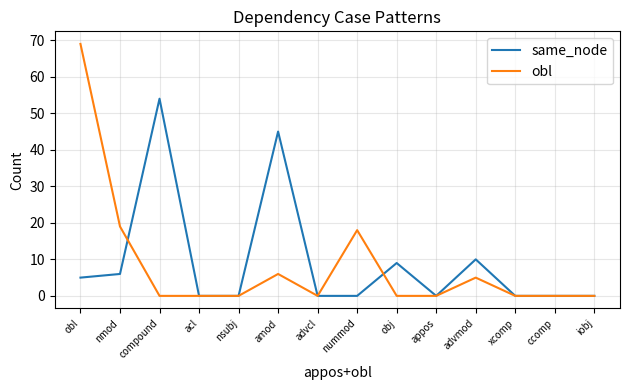

Does the chart have visible grid lines?

Yes